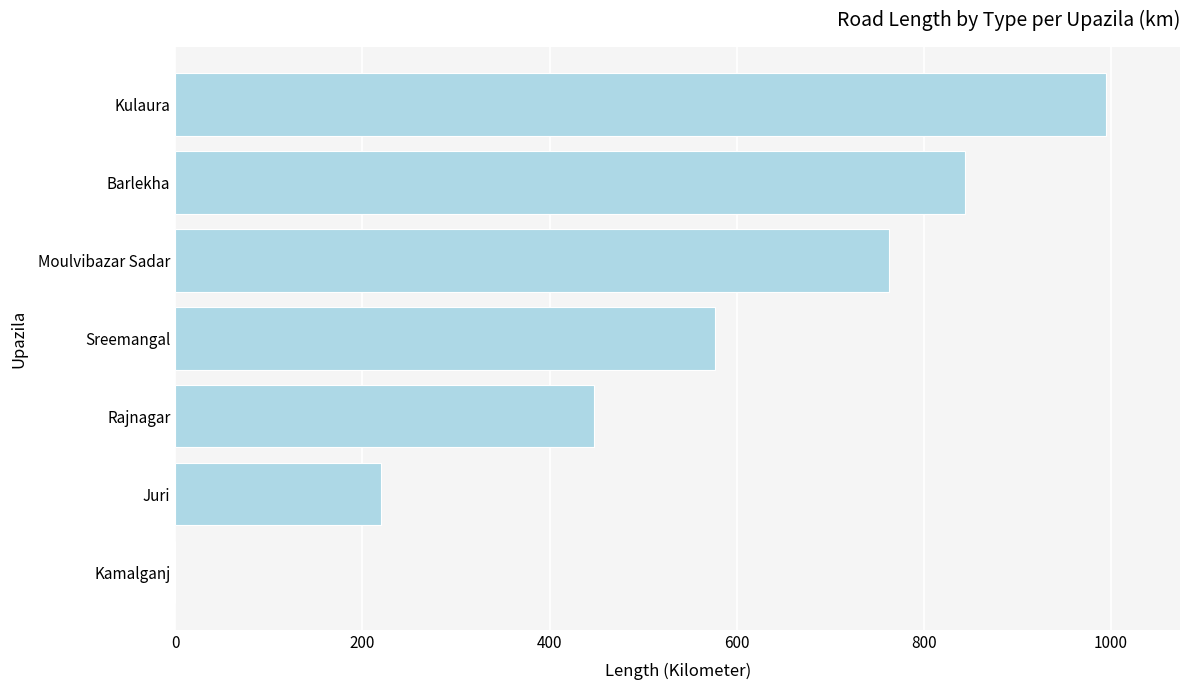

Is it true that the value at Sreemangal is 577.0?

True